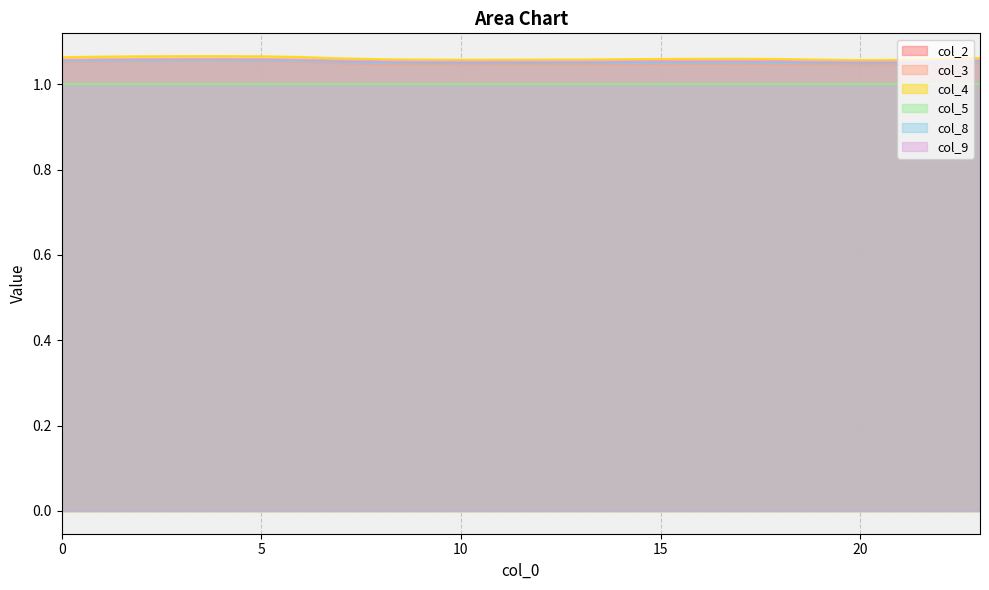

The value of col_9 at 17 is 1.9. True or false?

False